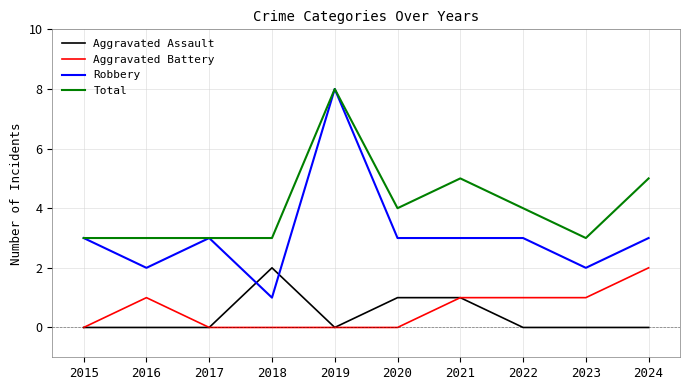

True or false: Aggravated Battery and Robbery intersect in this chart.

False